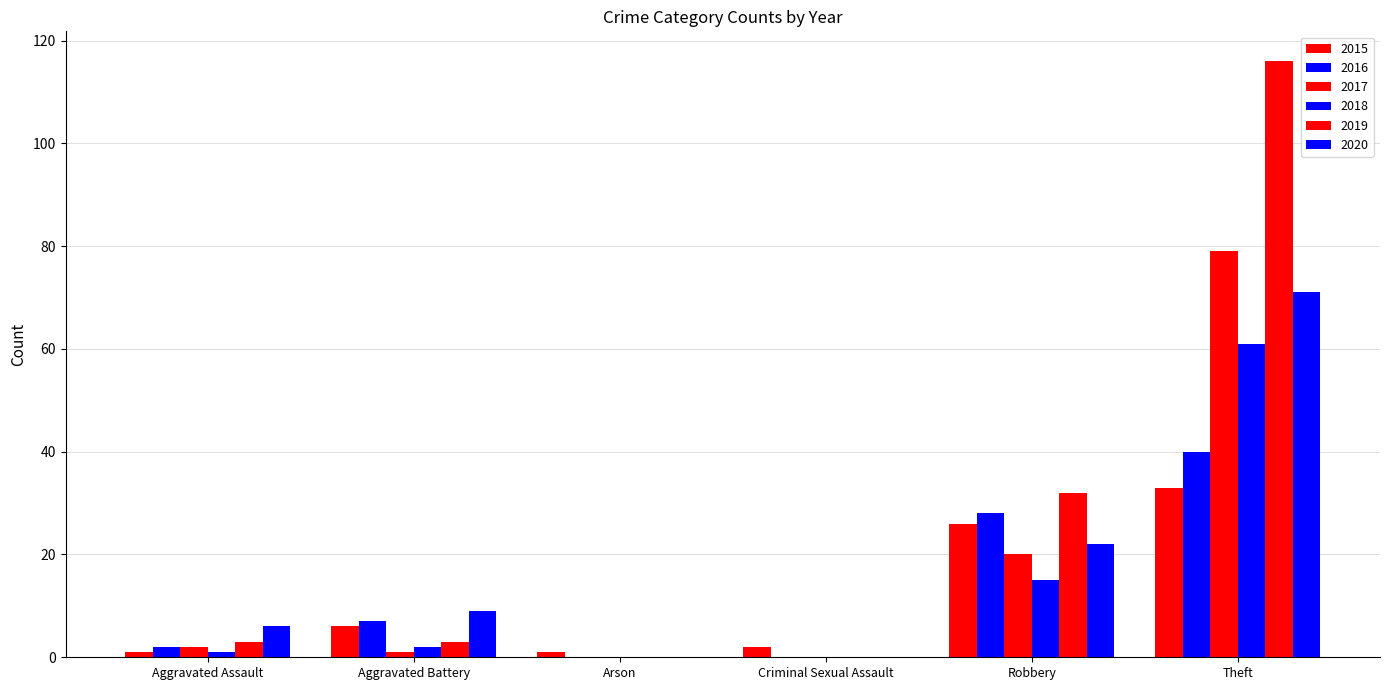

What is the average value of the 2017 series?

17